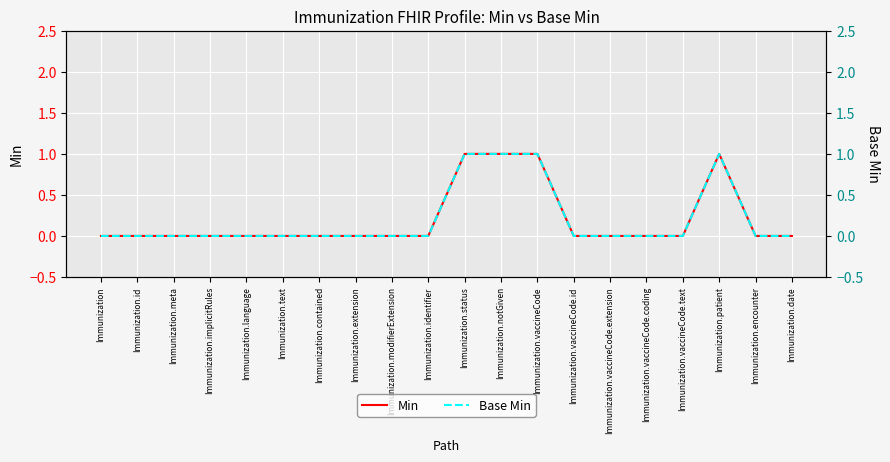

What position from the right is Immunization?

20